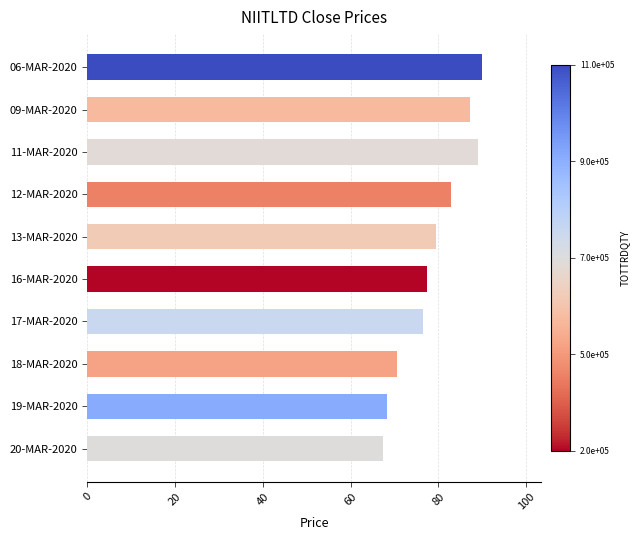

What is the sum of all values?

788.9